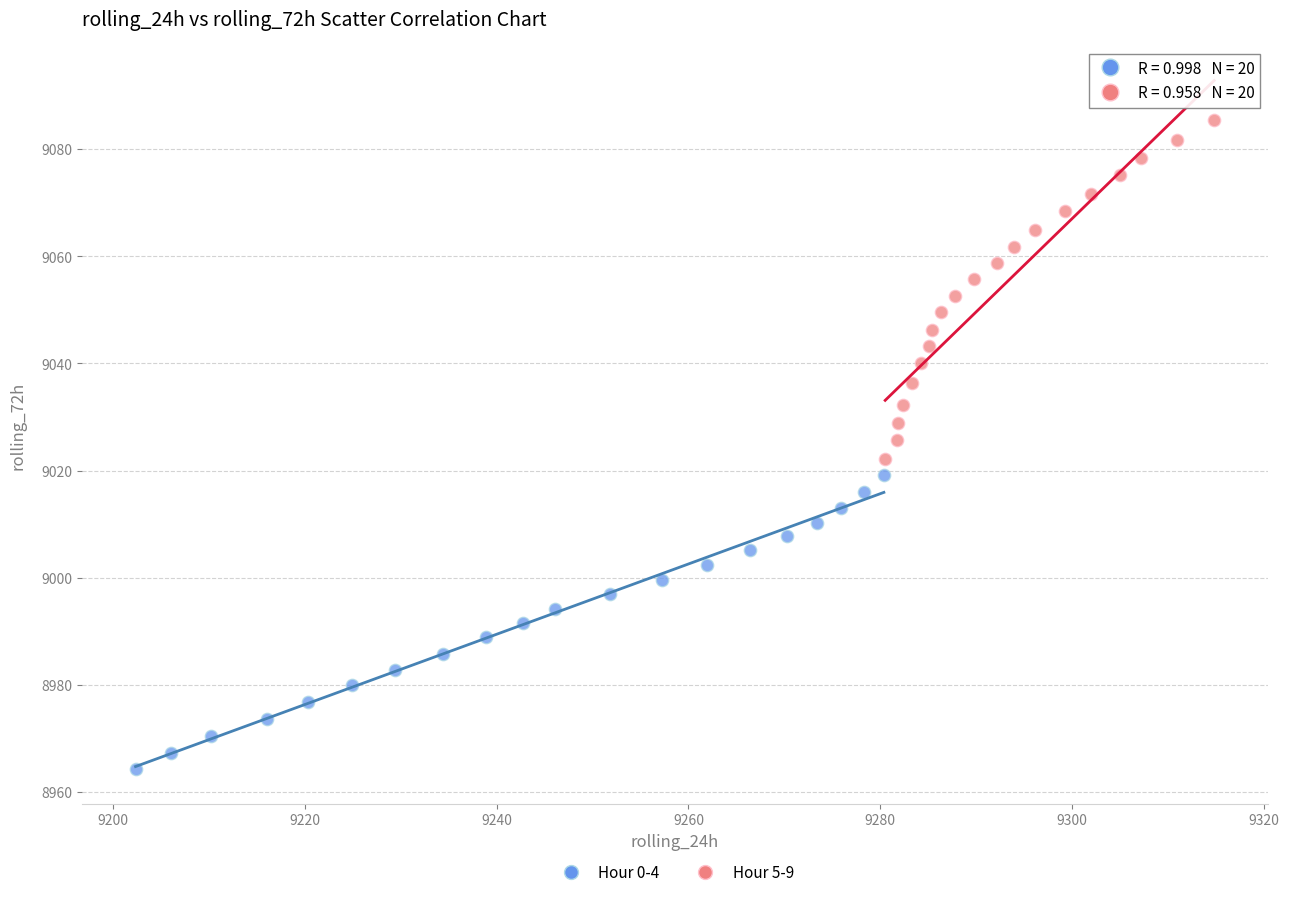

Which series has the largest Y range (max minus min)?

Hour 5-9